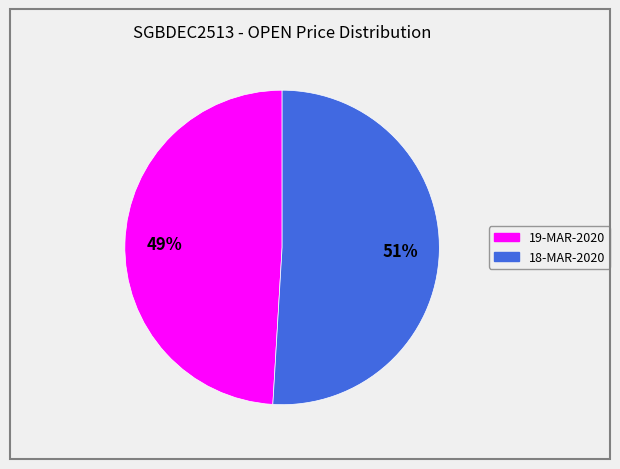

What is the smallest slice in the pie chart?

19-MAR-2020